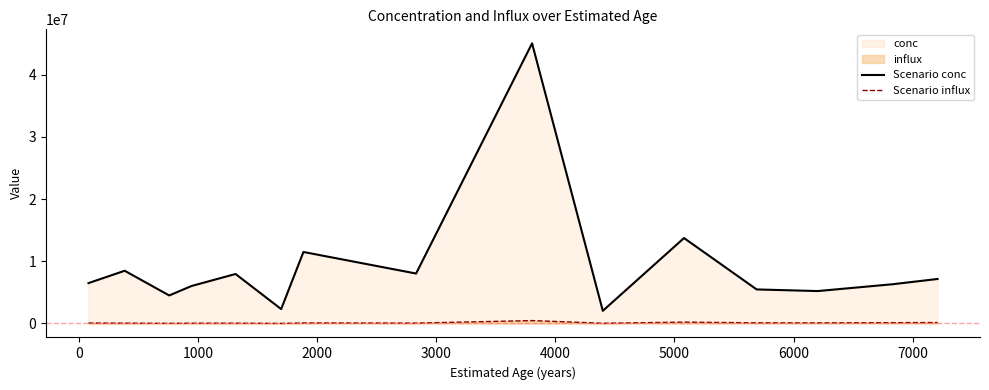

Count the number of data series in this chart.

2